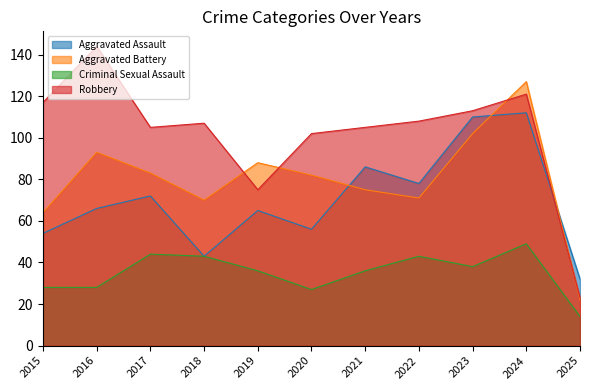

How many values in the Criminal Sexual Assault series are below 36?

4